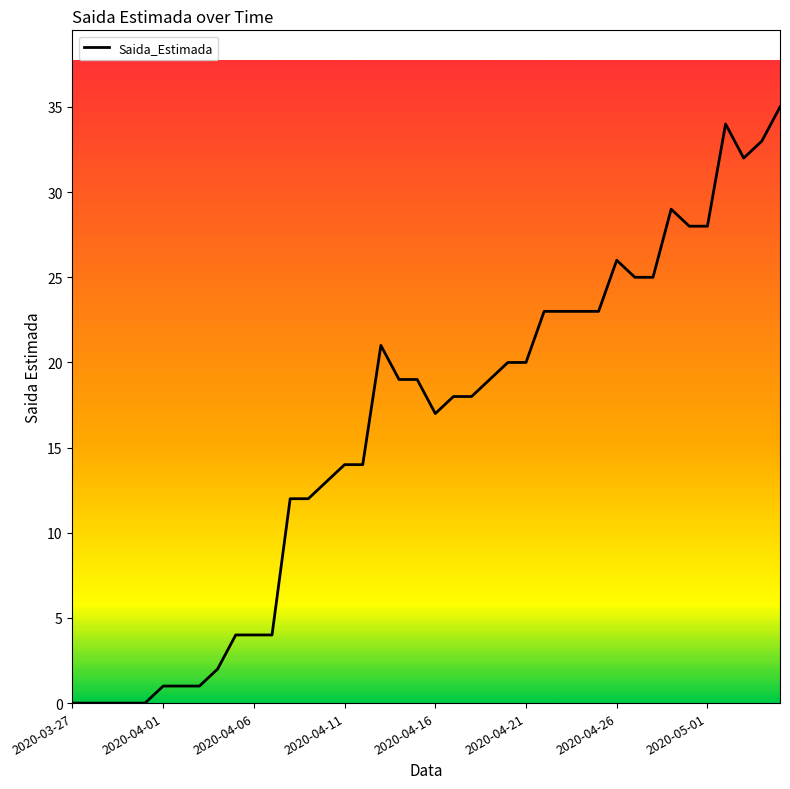

What is the greatest value displayed?

35